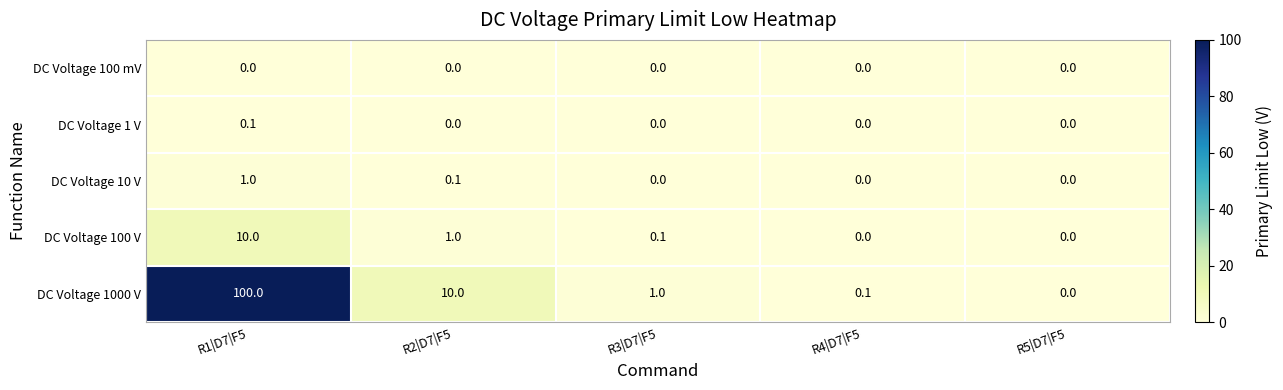

Which series has the largest range (max minus min)?

DC Voltage 1000 V